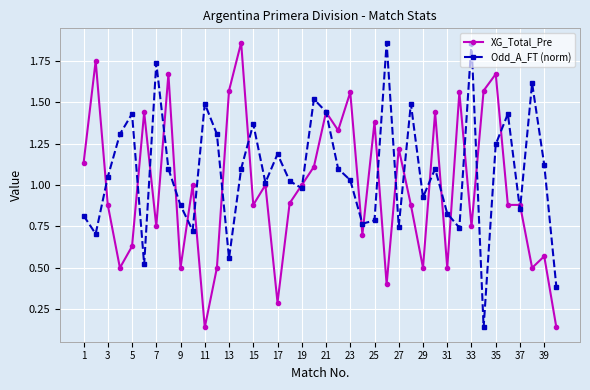

Which series has the largest total across all categories?

Odd_A_FT (norm)